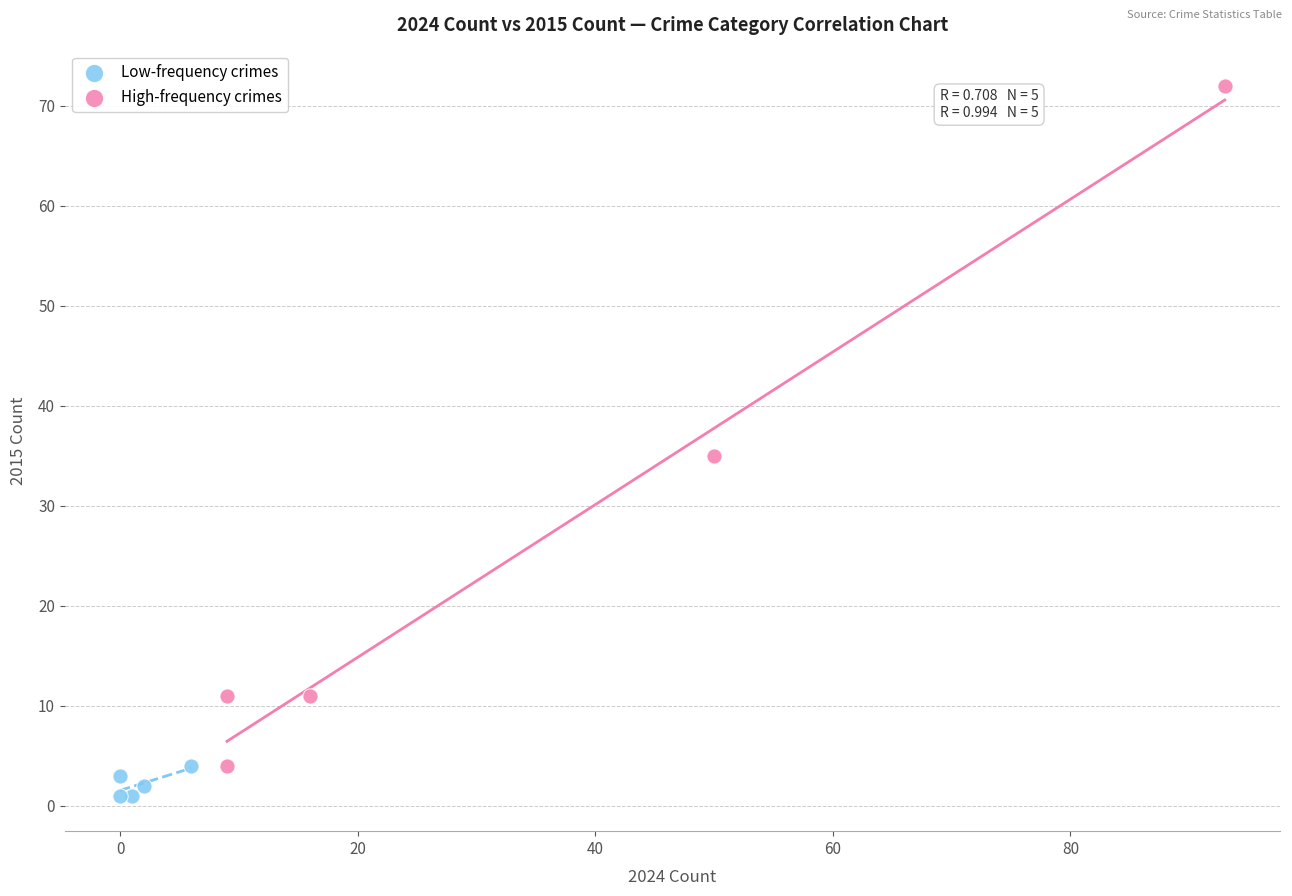

What are all the series names shown in the legend?

Low-frequency crimes, High-frequency crimes